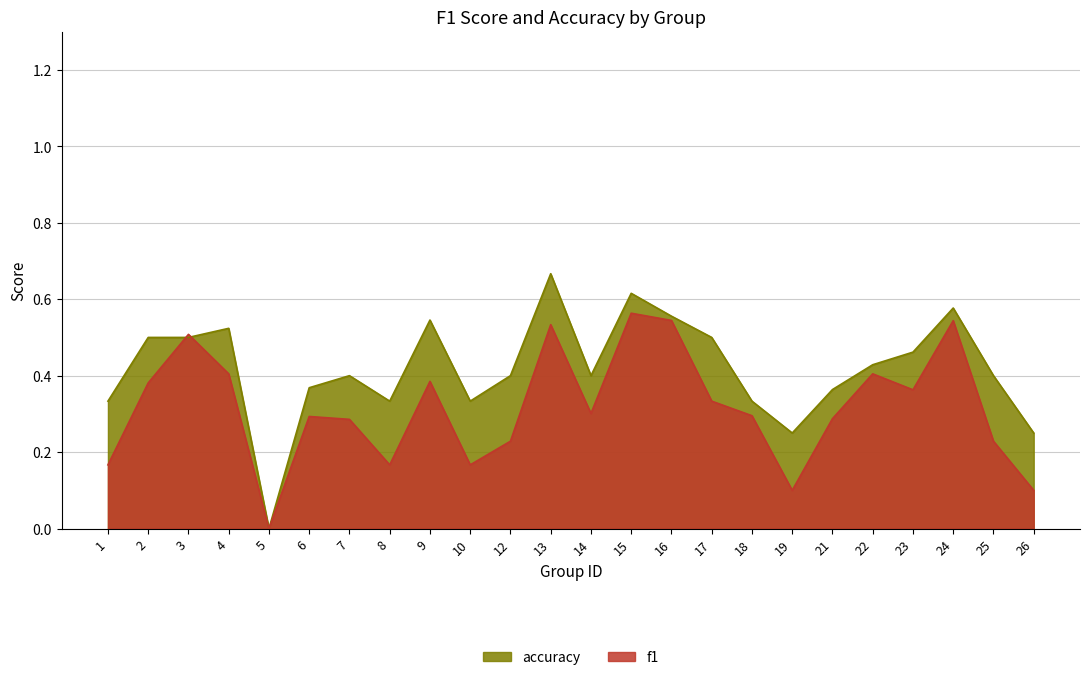

At how many categories does at least one series exceed 0?

23